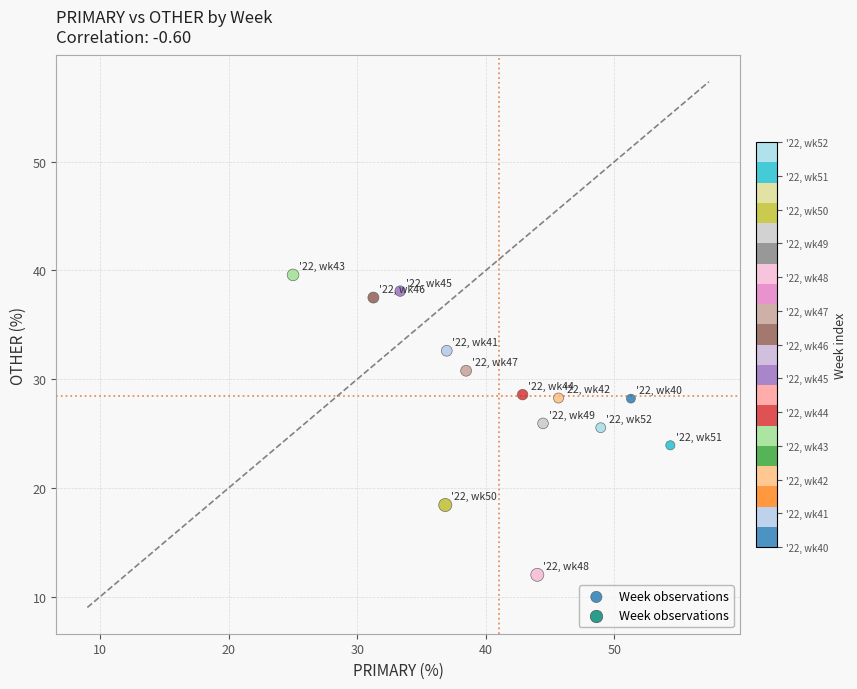

What is the range of X values (max minus min)?

29.3